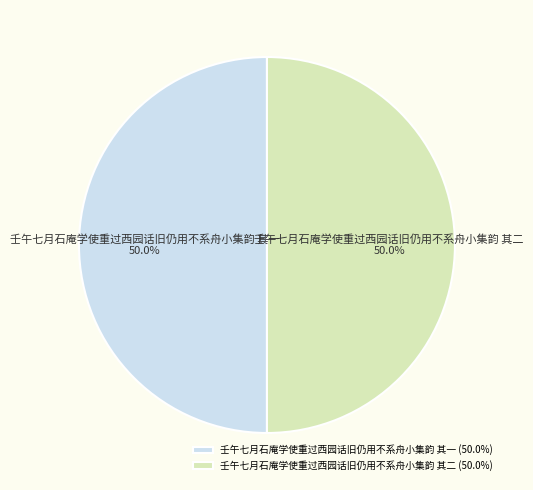

The 壬午七月石庵学使重过西园话旧仍用不系舟小集韵 其二 slice represents 40% of the pie. True or false?

False